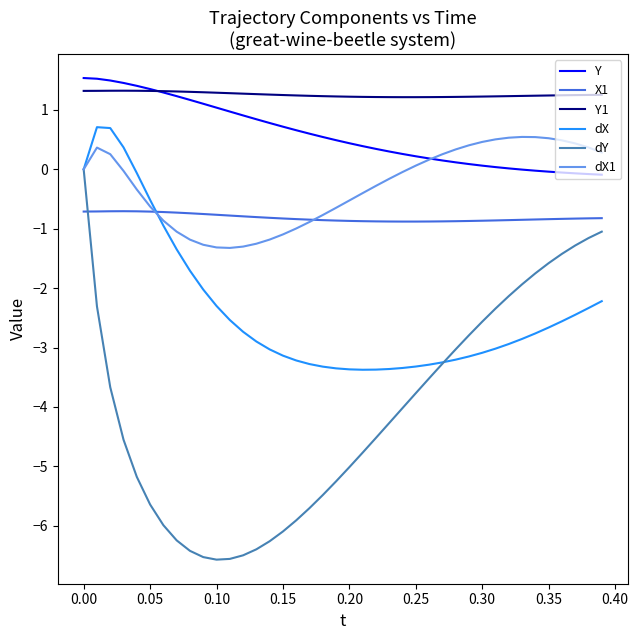

Is this an area chart (filled region under the line)?

No